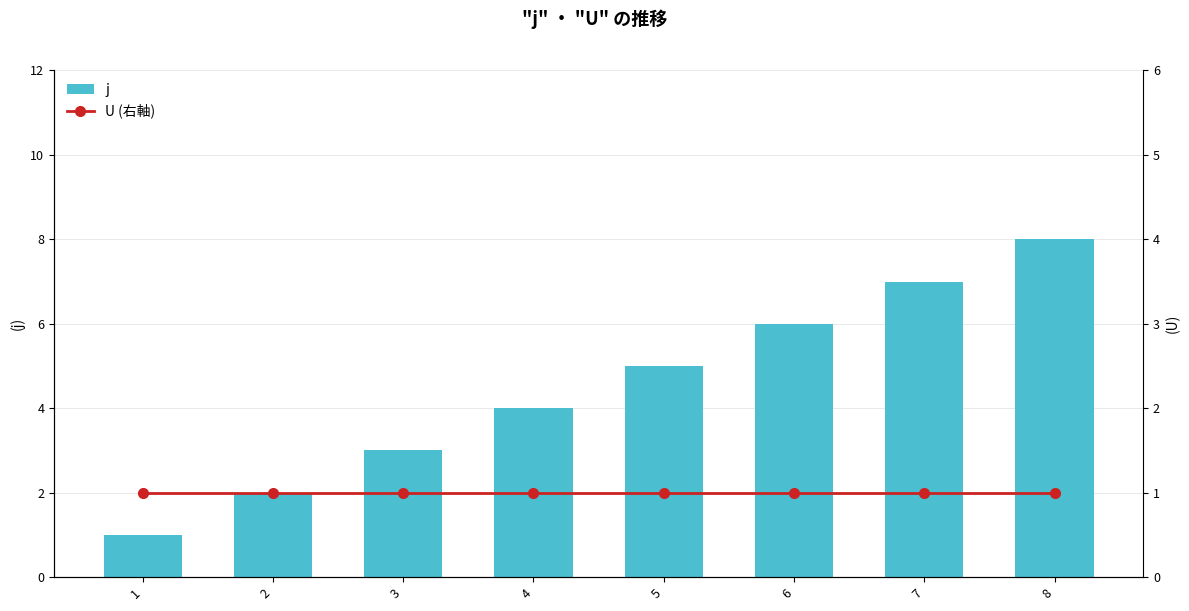

List the series in order of their peak value, lowest first.

U (右軸), j